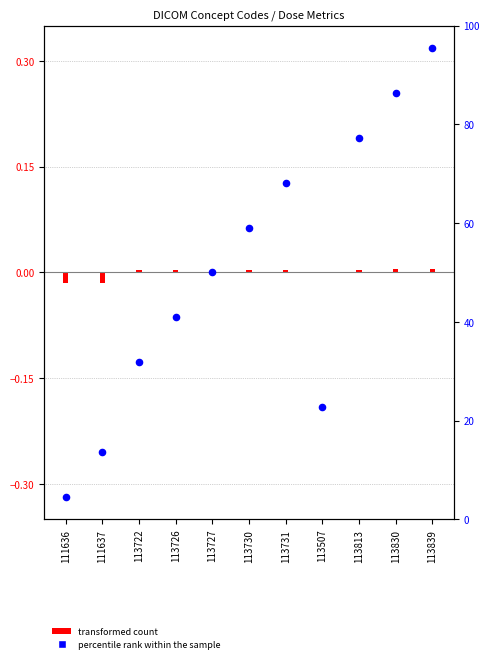

Which series has the widest spread of Y values?

percentile rank within the sample